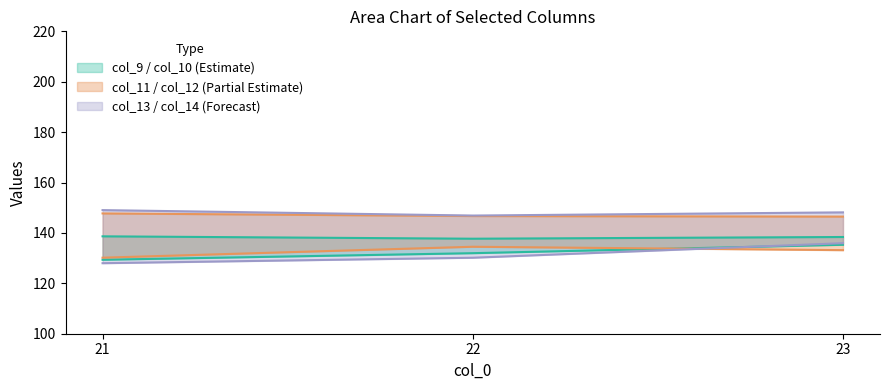

At which category is the sum across all series the highest?

23